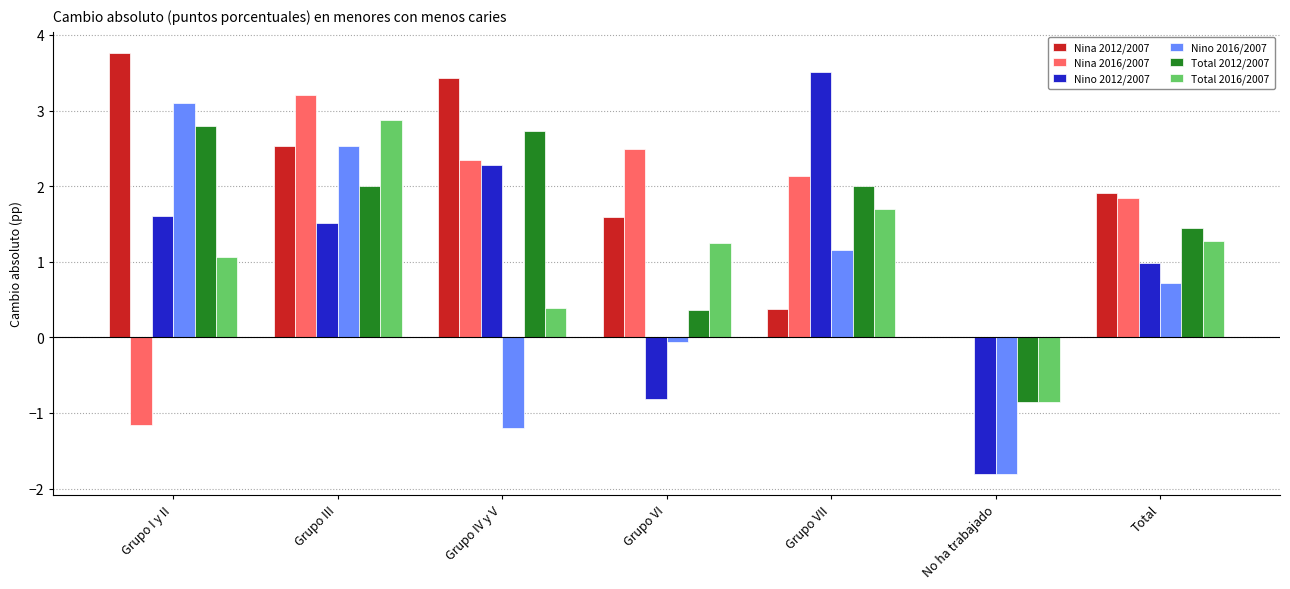

What are all the series names shown in the legend?

Nina 2012/2007, Nina 2016/2007, Nino 2012/2007, Nino 2016/2007, Total 2012/2007, Total 2016/2007